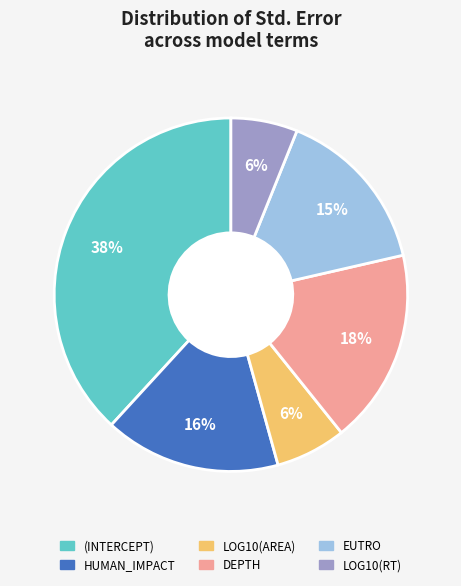

How many slices are in this pie chart?

6